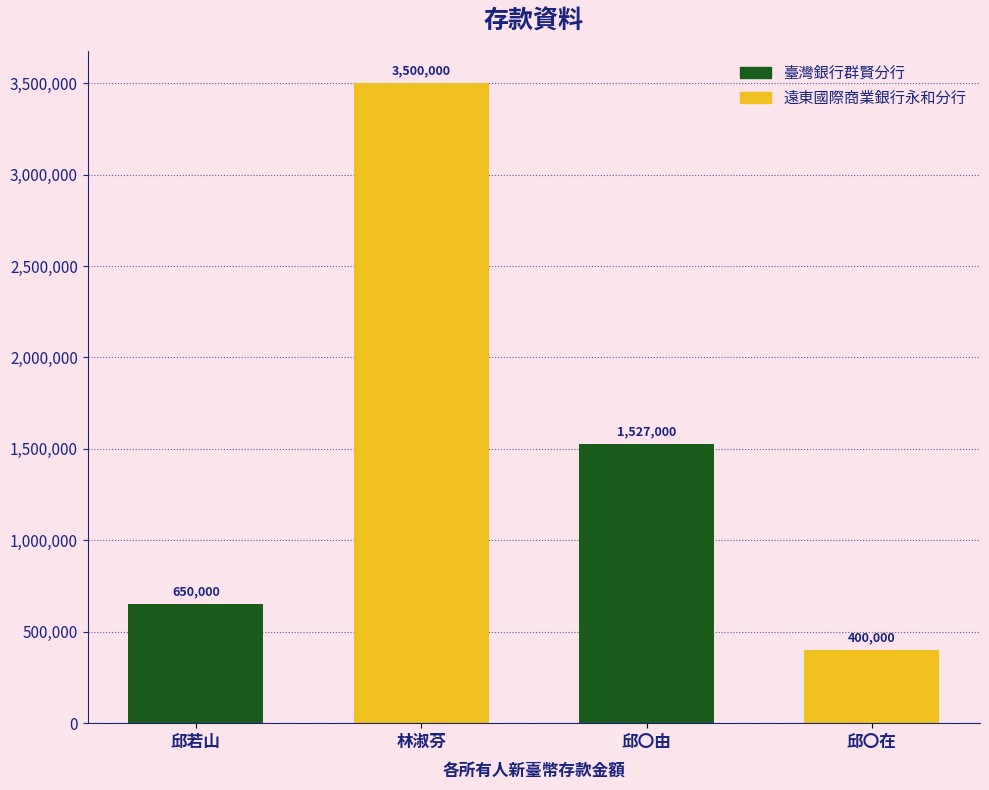

What is the sum of all values?

6077000